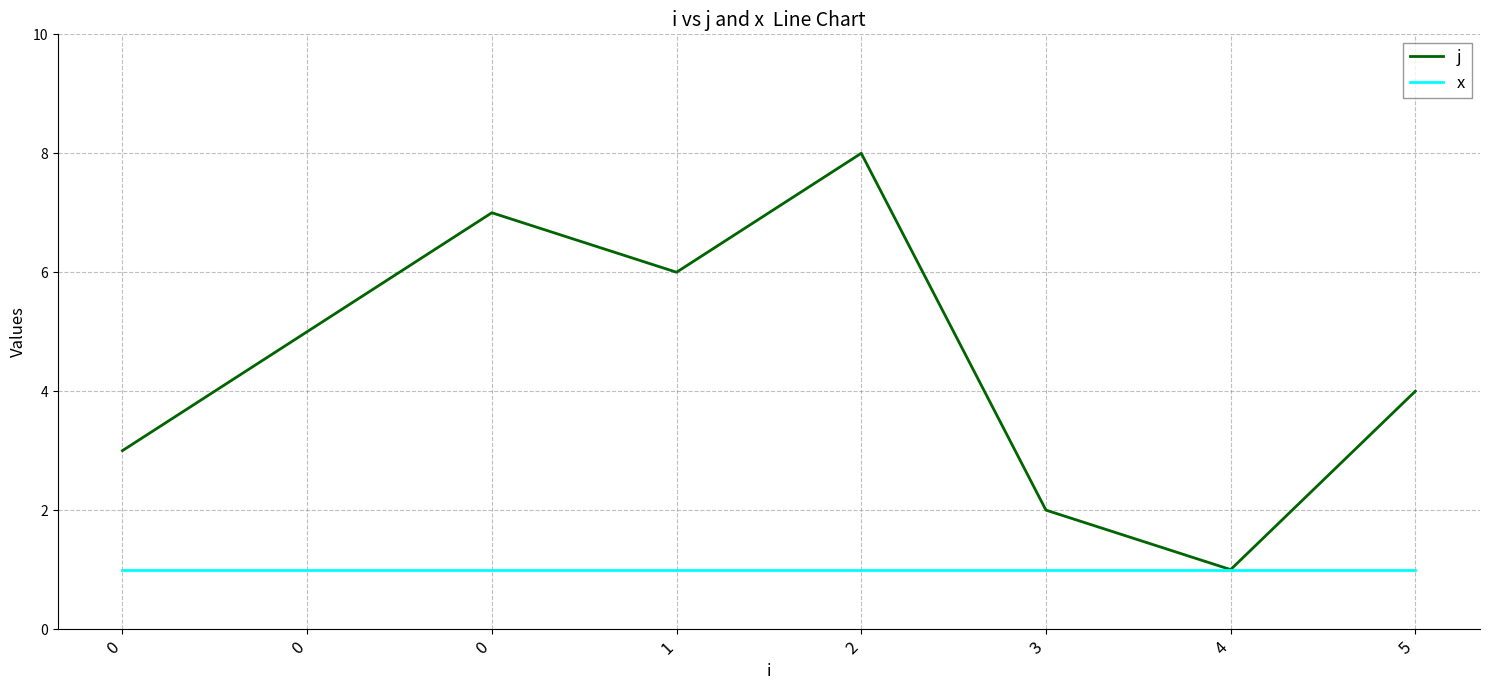

What are all the series names shown in the legend?

j, x